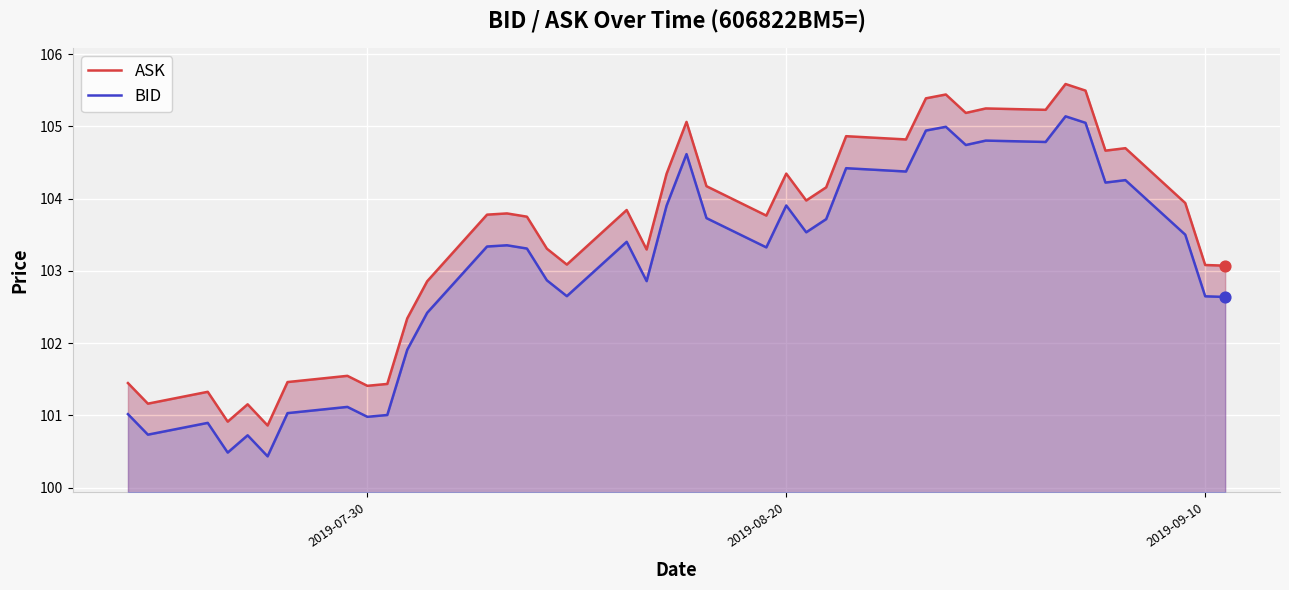

Which series has the widest spread of Y values?

ASK